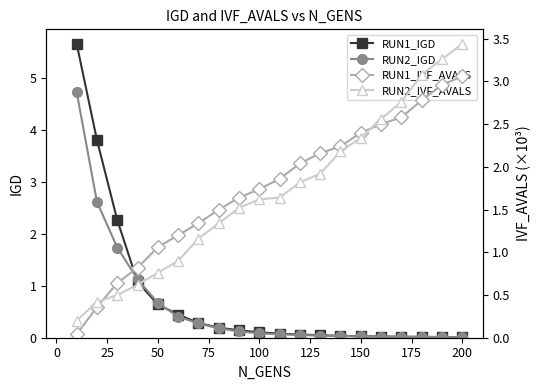

The RUN2_IGD series shows 0.7 at 50. True or false?

True